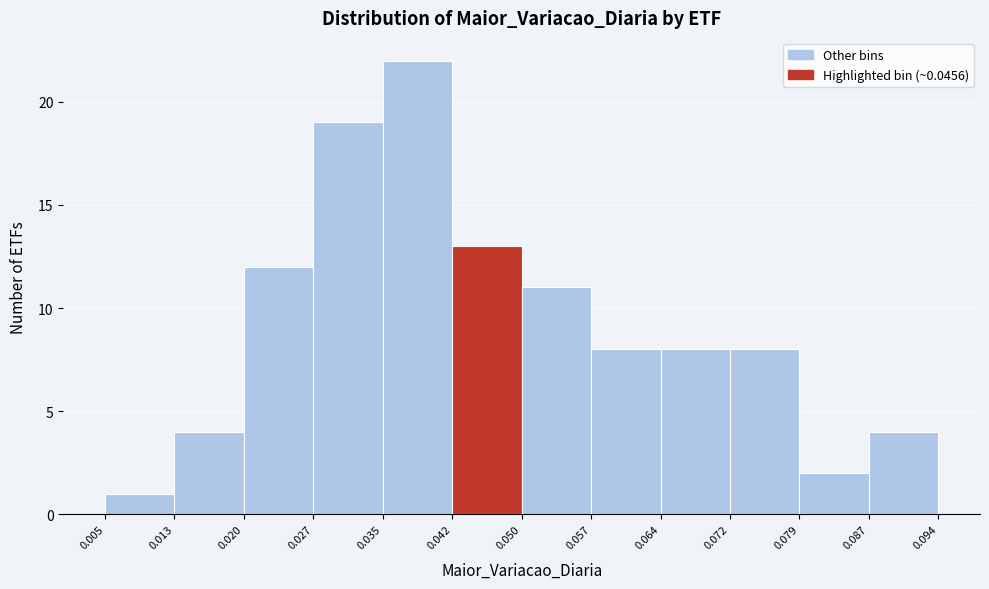

How tall is the bar that spans 0.042 to 0.050 on the x-axis? The values are not printed on the chart, so give them approximately, as read against the axis.

13